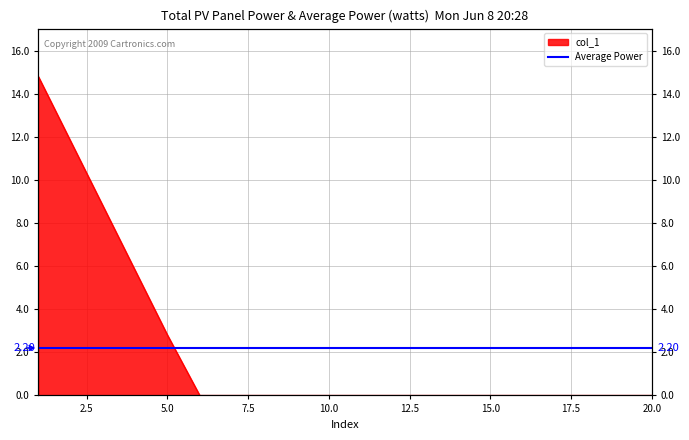

What is the difference between the values at 1 and 7?

14.8